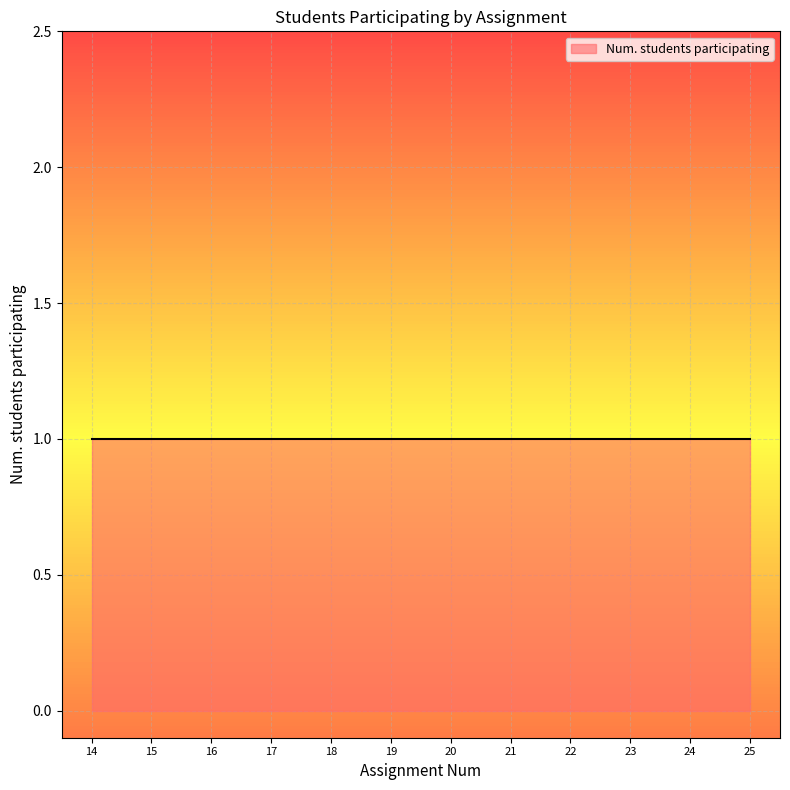

What is the sum of the Assignment Num values at 21 and 14?

35